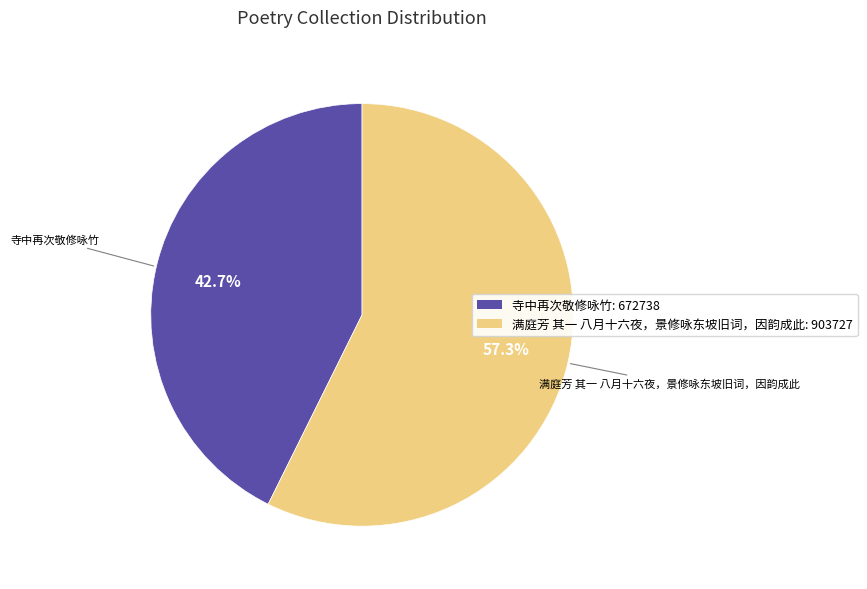

How many segments does this pie chart have?

2